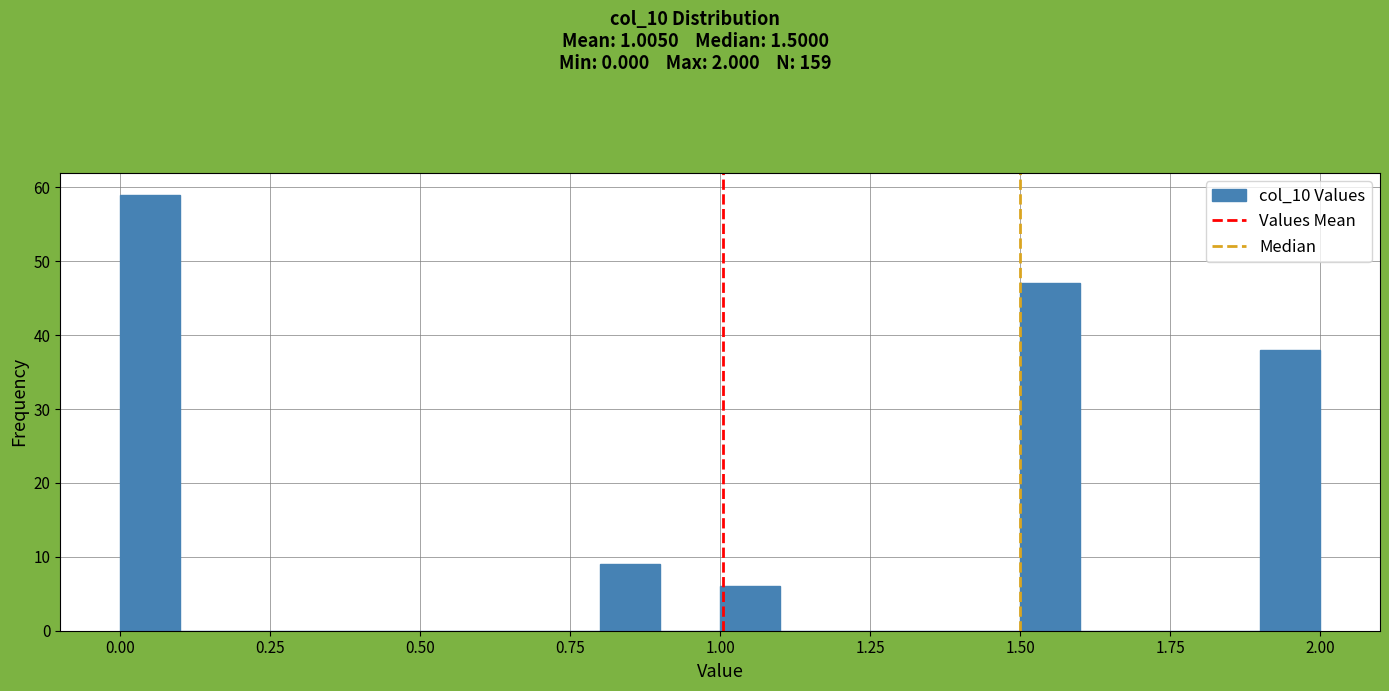

Around what value on the x-axis is the tallest bar? Give the approximate position of its centre, as read against the axis.

0.05